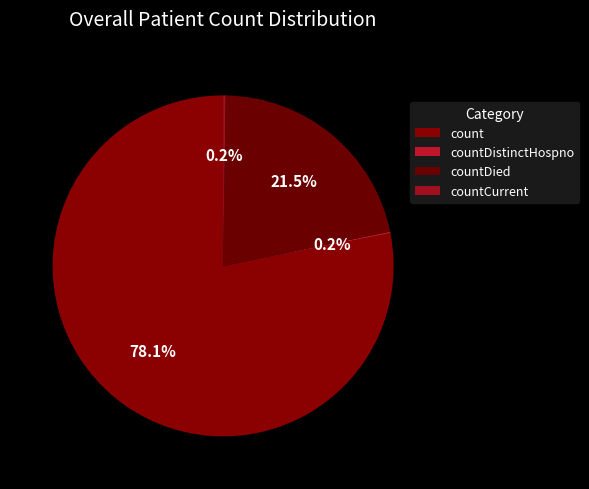

To the nearest percent, what is the average slice percentage?

25%